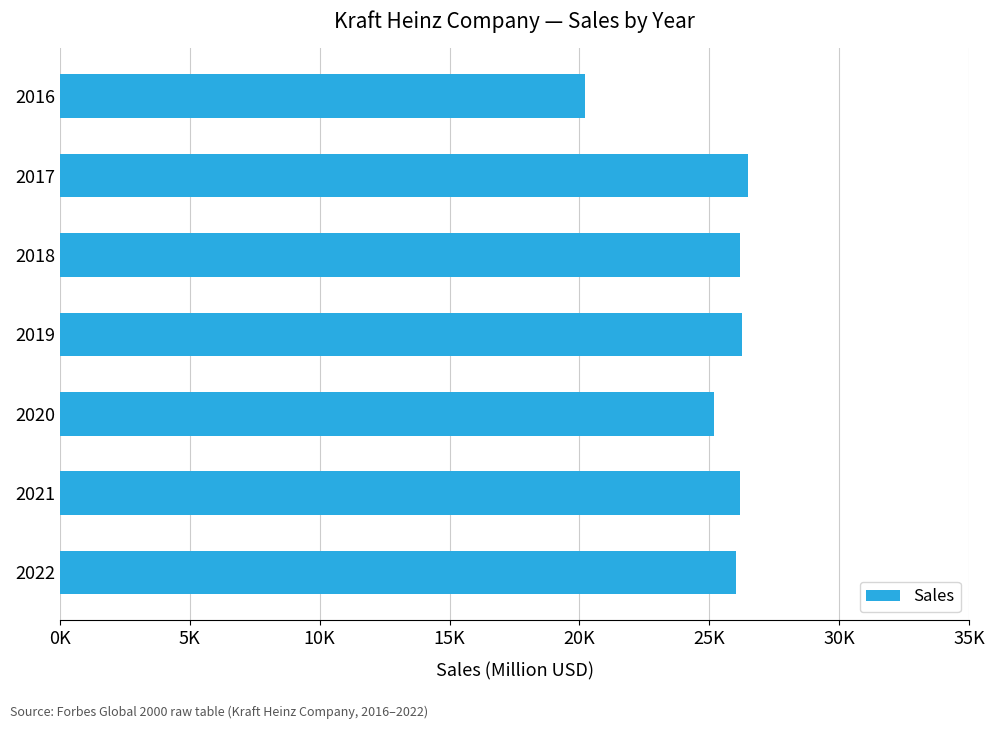

What is the difference between the maximum and minimum values?

6271